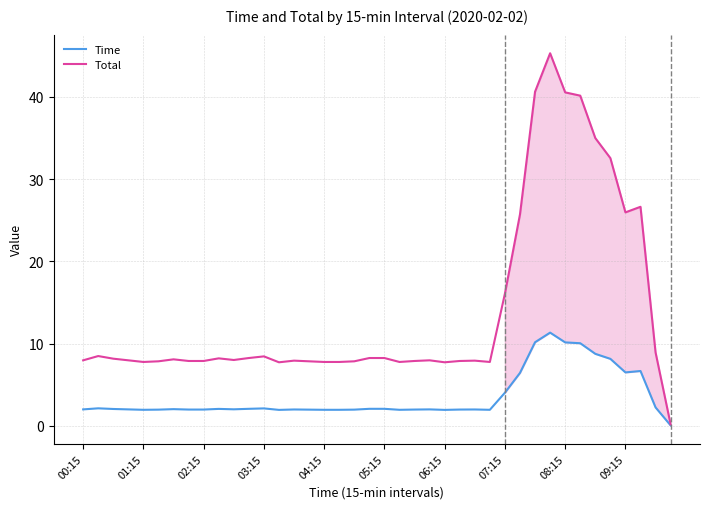

Which series has the largest total across all categories?

Total